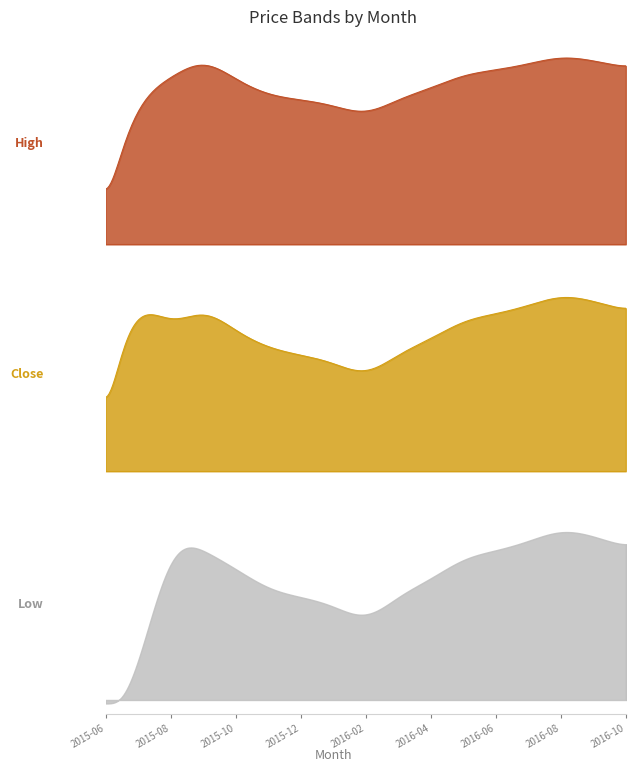

What are all the series names shown in the legend?

High, Close, Low